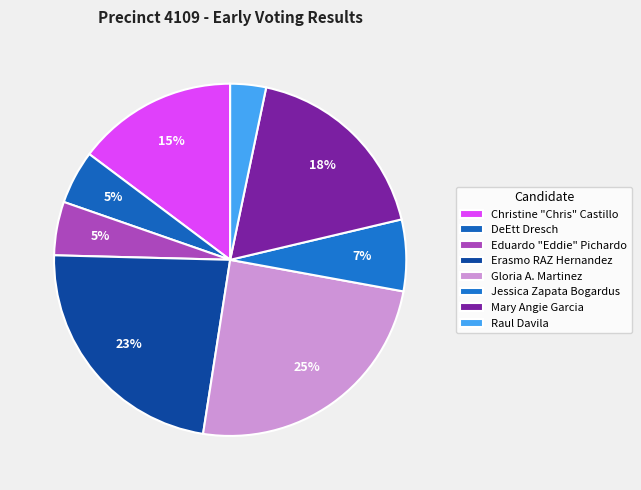

To the nearest percent, what percentage of the pie is Raul Davila?

3%